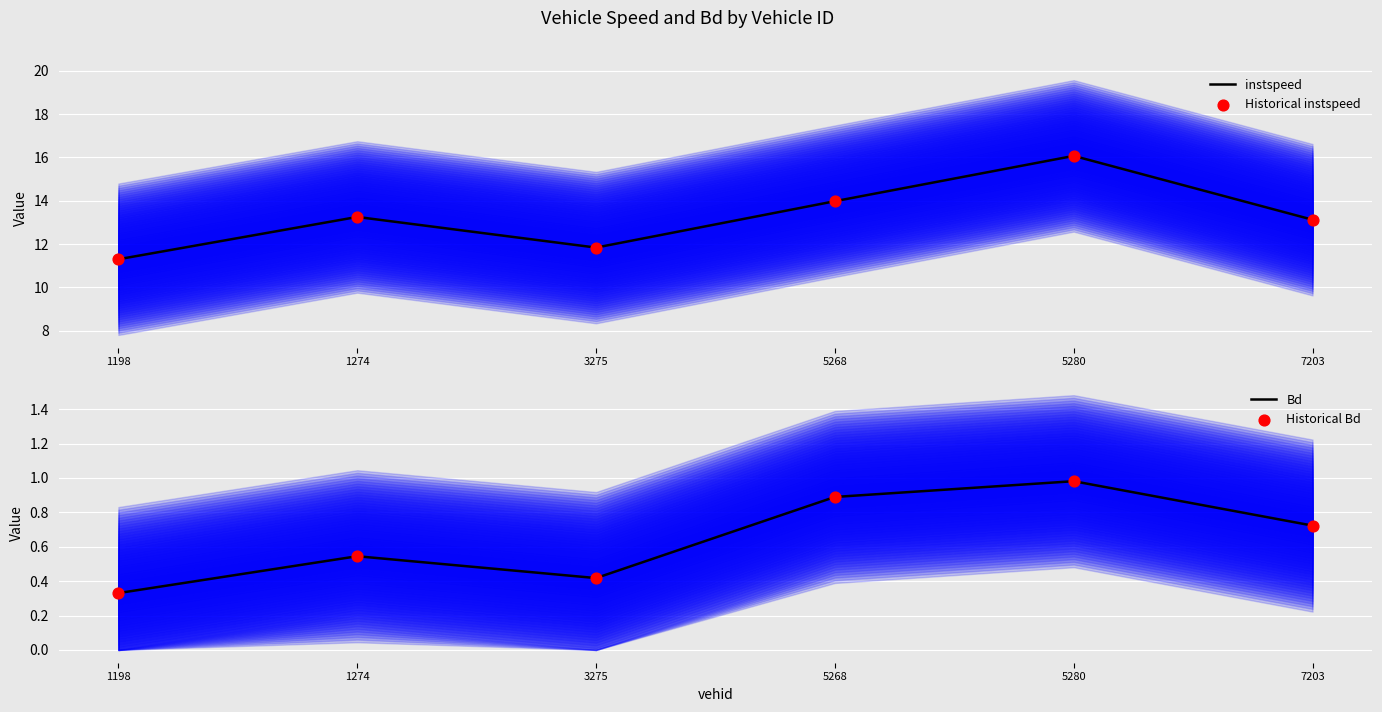

Which series reaches the maximum Y coordinate?

instspeed